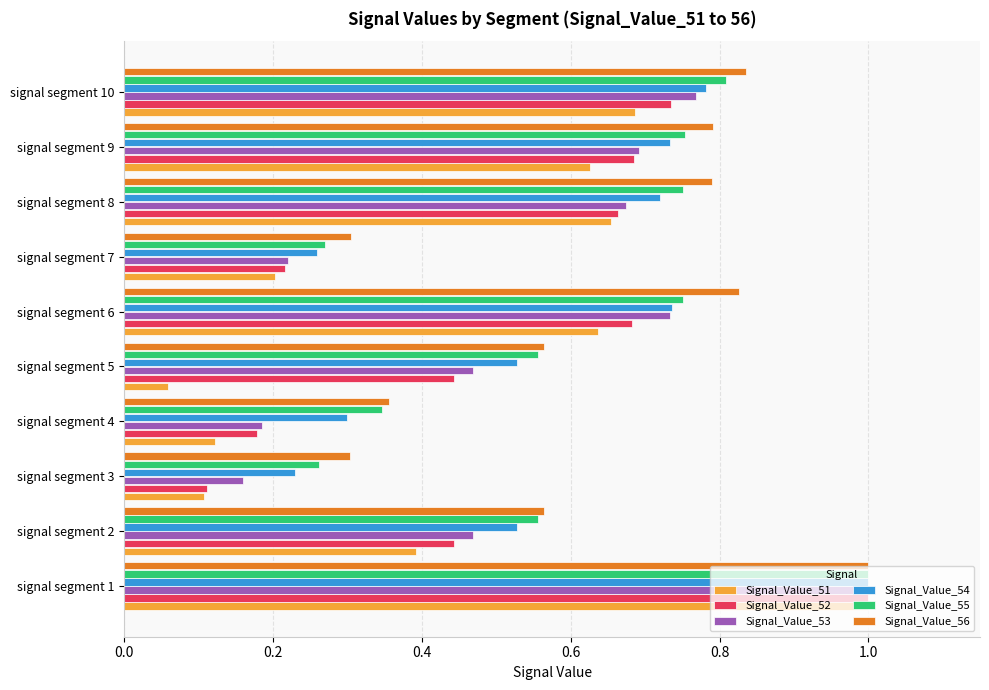

What is the sum of all Signal_Value_55 values?

6.1